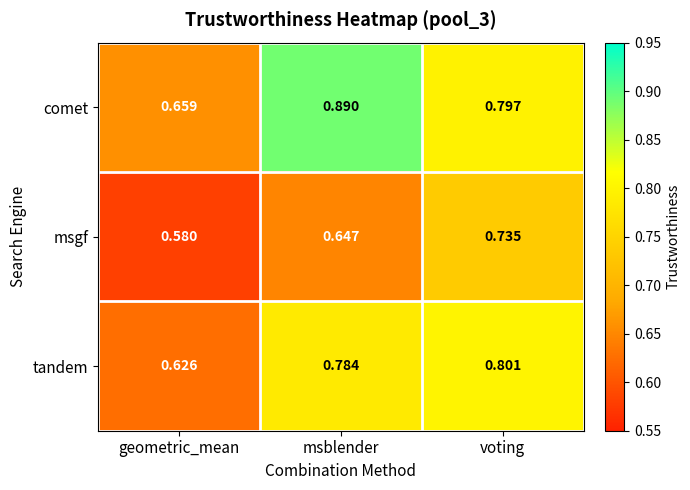

At which label is comet closest to 0?

geometric_mean